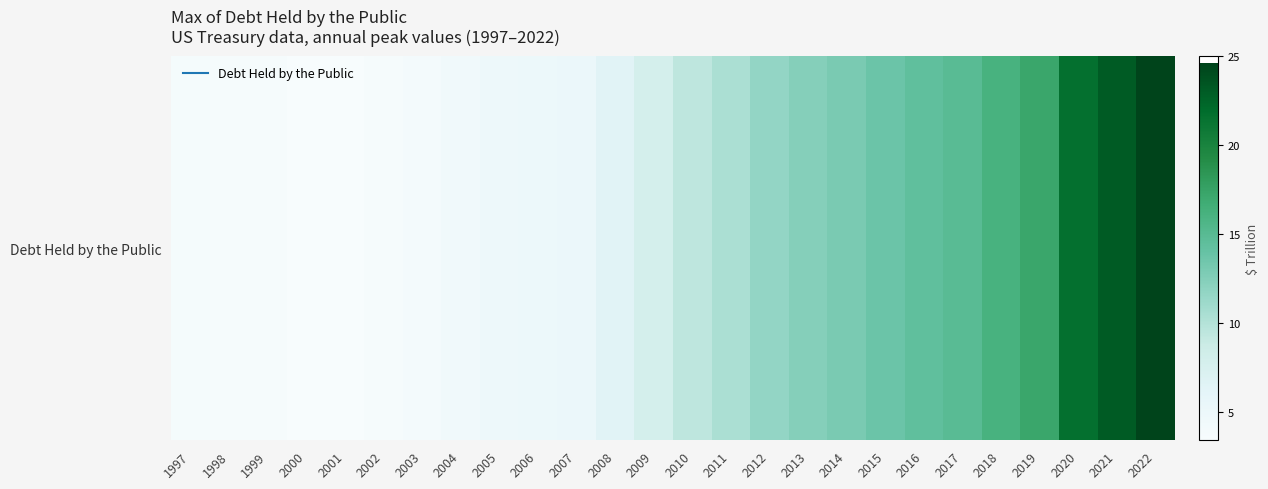

The value at 2007 is 5180000000000. True or false?

True